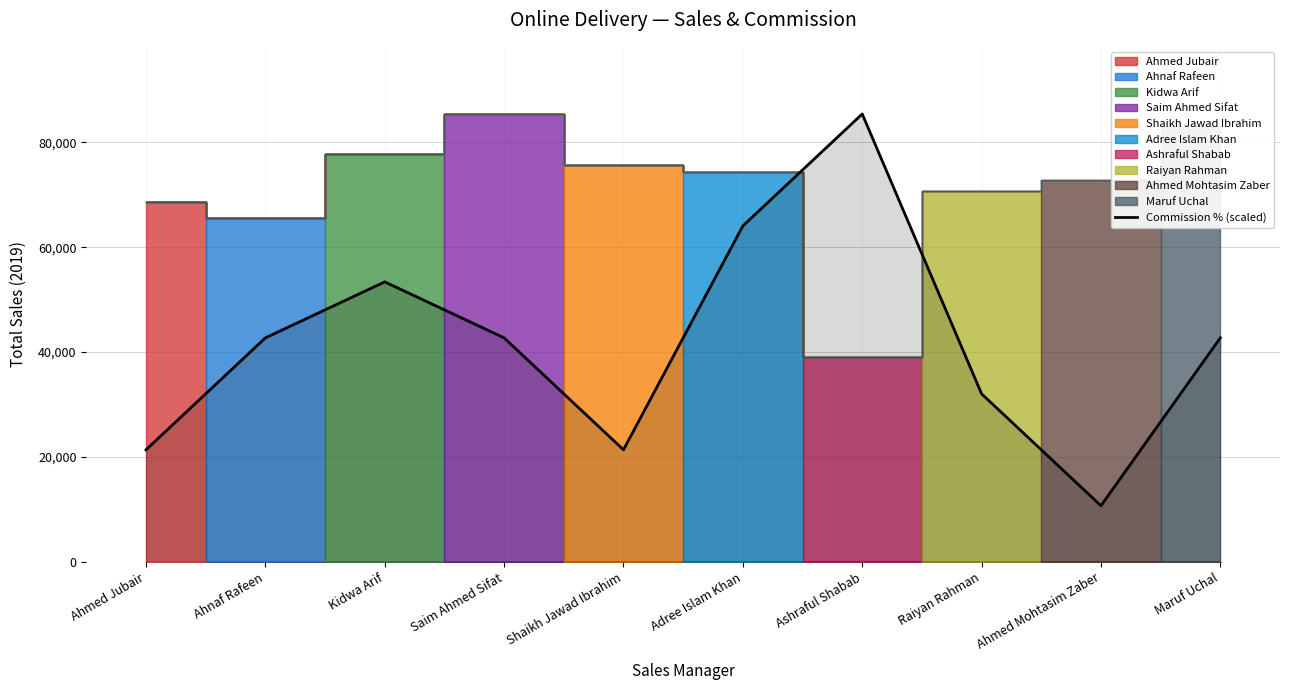

What position from the right is Ahmed Mohtasim Zaber?

2